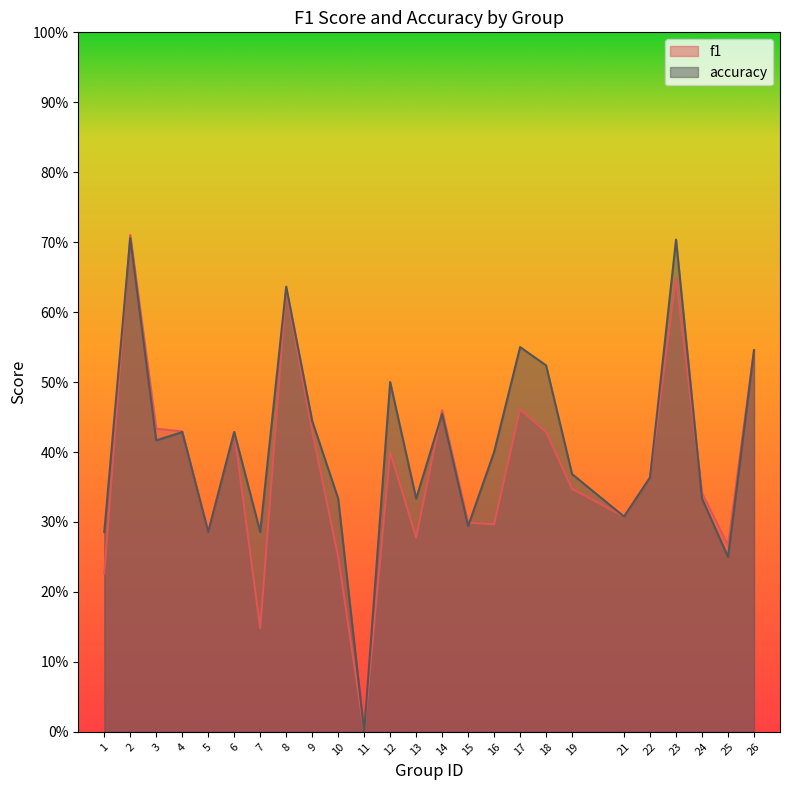

True or false: f1 and accuracy cross at least once.

True